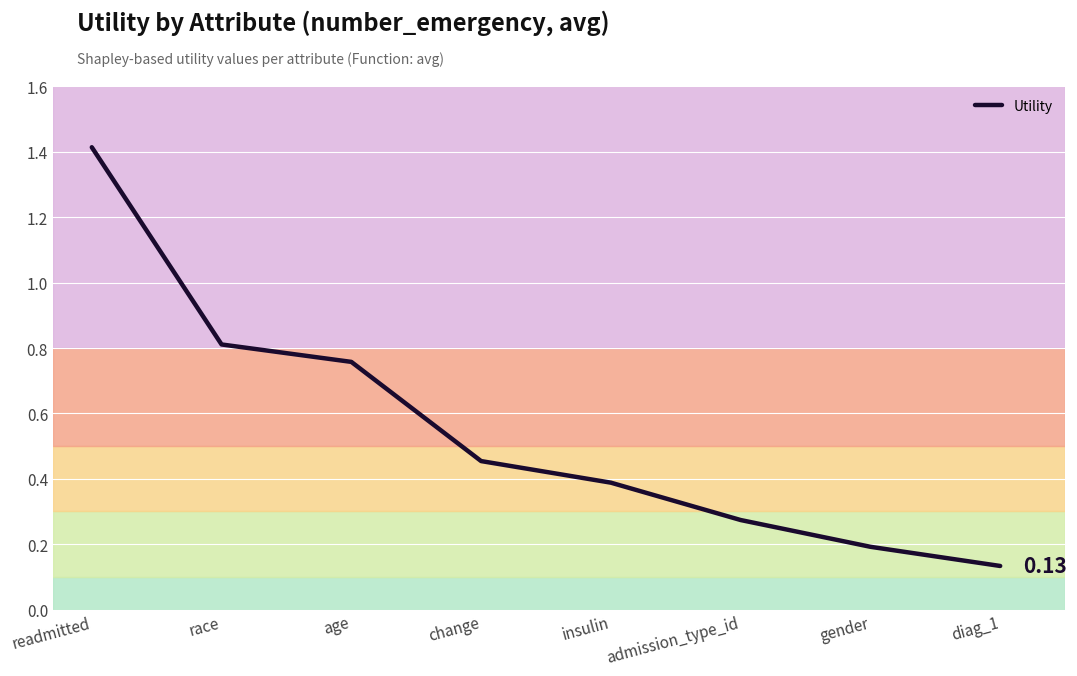

What is the greatest value displayed?

1.4